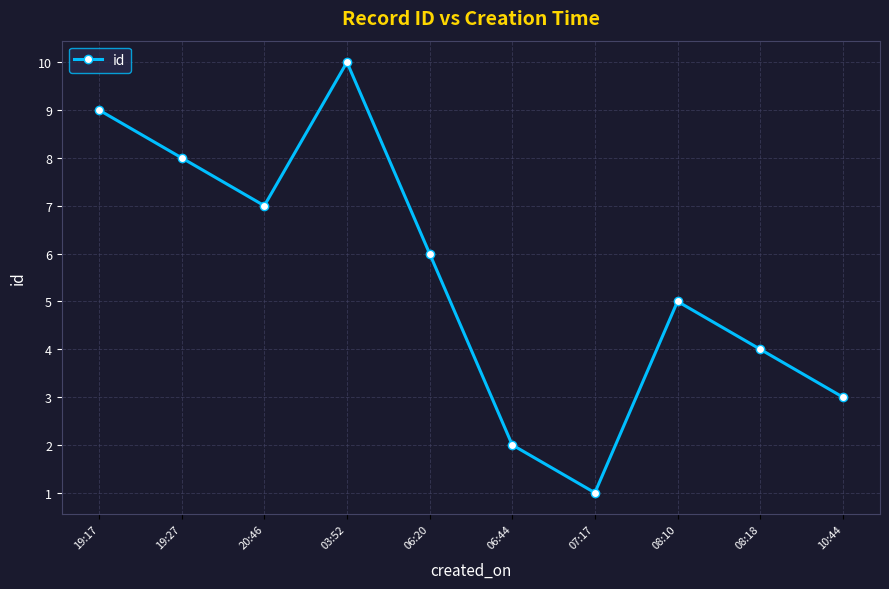

Rank the categories by value from lowest to highest.

07:17, 06:44, 10:44, 08:18, 08:10, 06:20, 20:46, 19:27, 19:17, 03:52